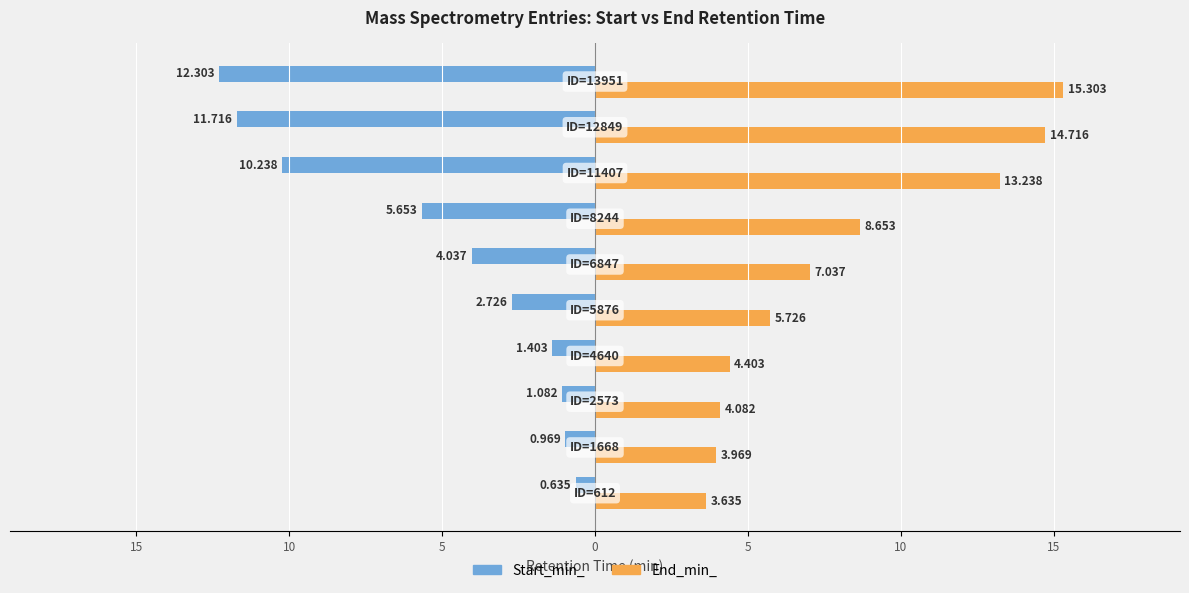

What are all the series names shown in the legend?

Start_min_, End_min_